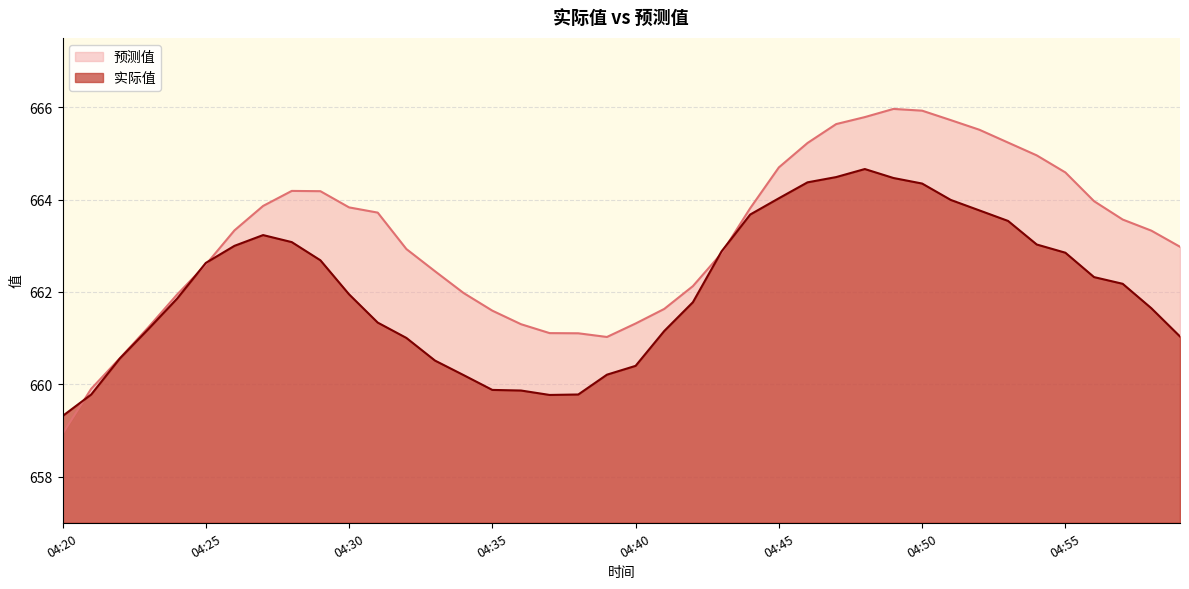

Which series has the widest spread of values?

预测值